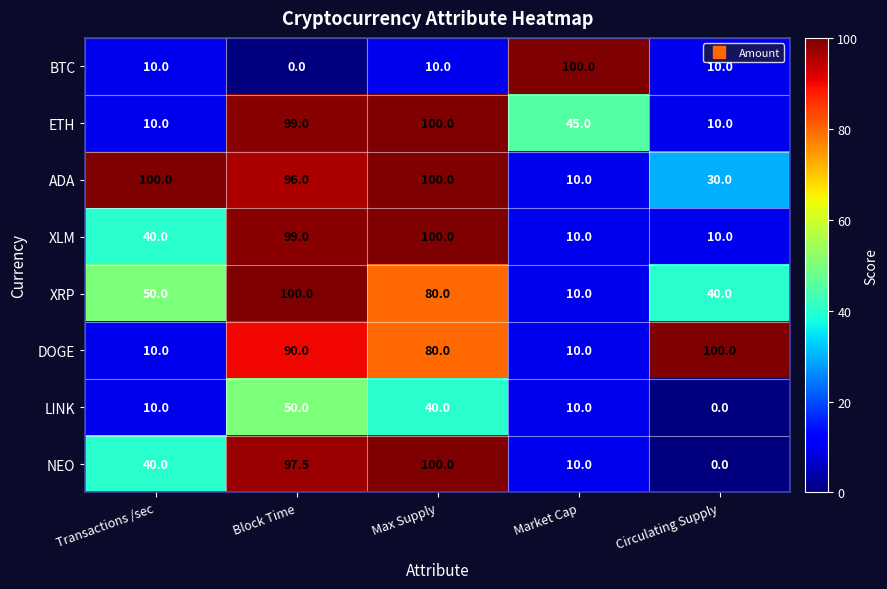

Where is XLM nearest to the value 55?

Transactions /sec